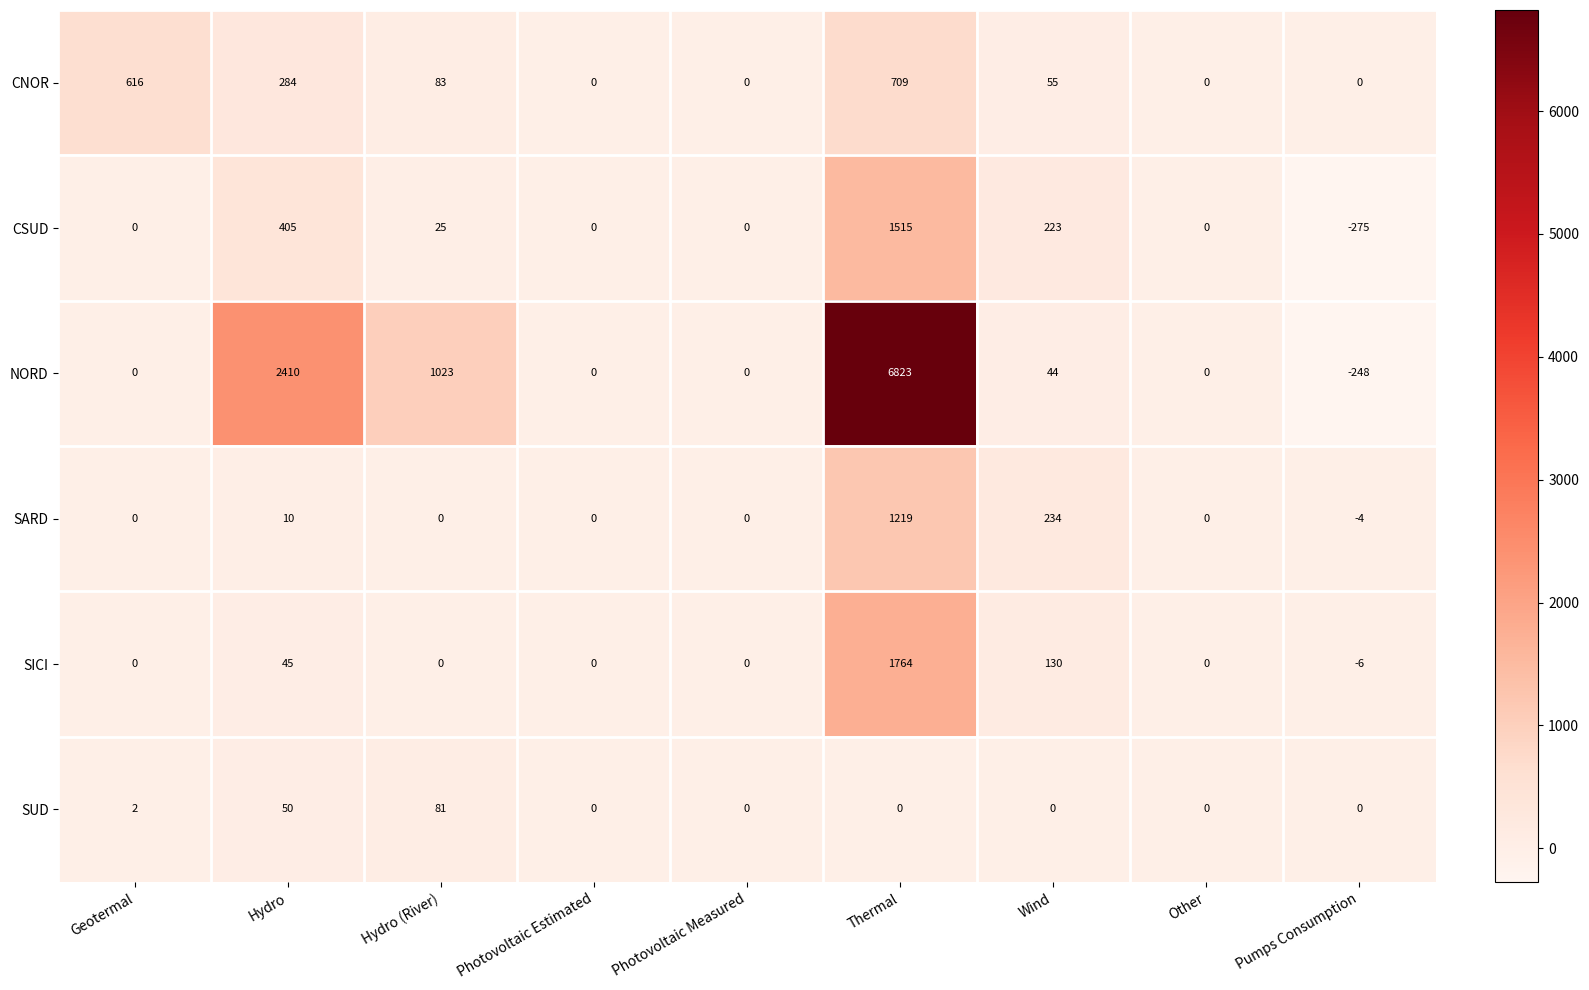

Which series changed the most between Hydro (River) and Photovoltaic Estimated?

NORD